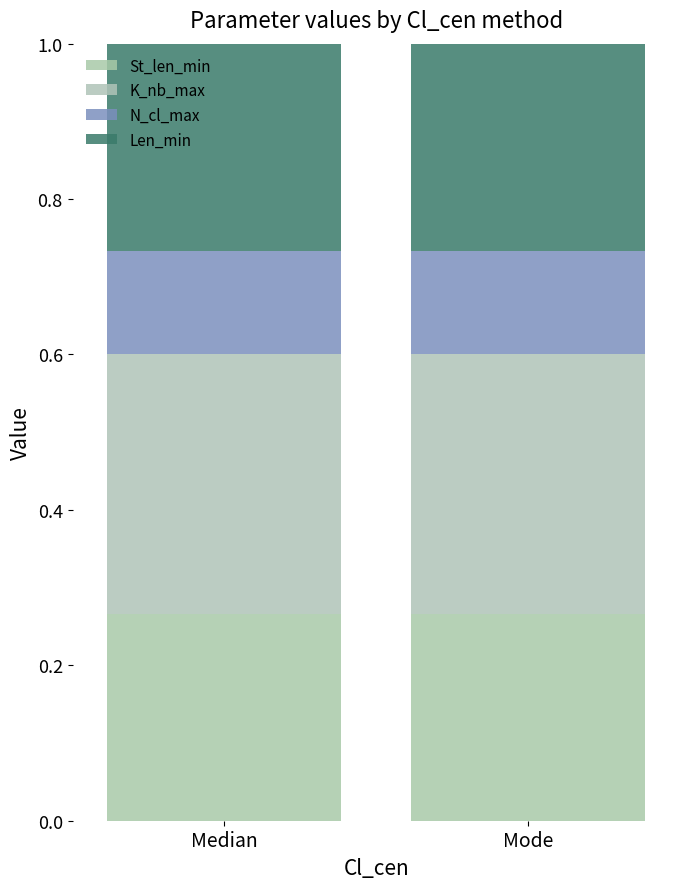

How many bars are there in total?

2